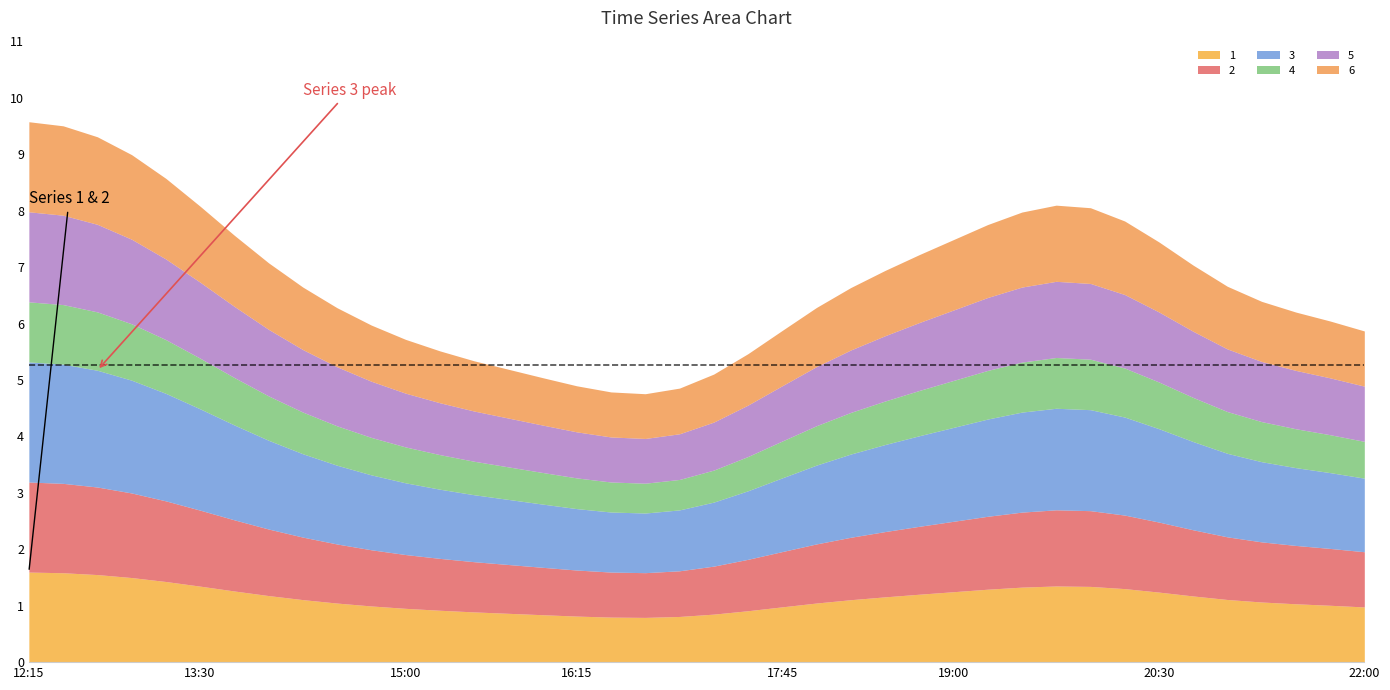

What is the average value of the 2 series?

1.1